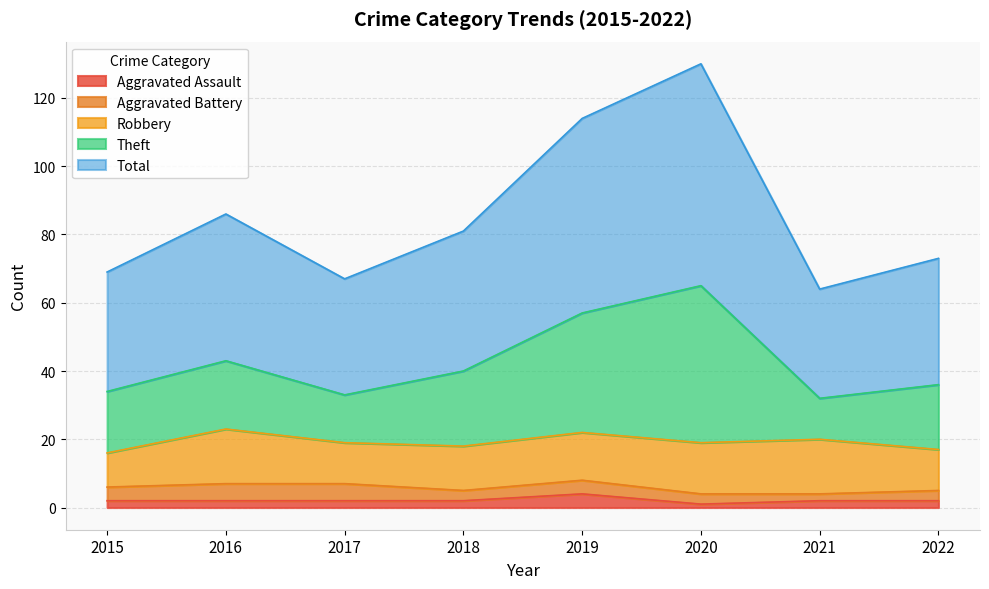

True or false: Total and Aggravated Assault intersect in this chart.

False